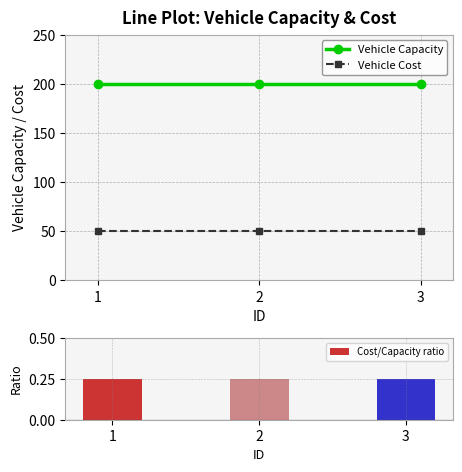

What is the spread (max minus min) of values at 1?

199.8